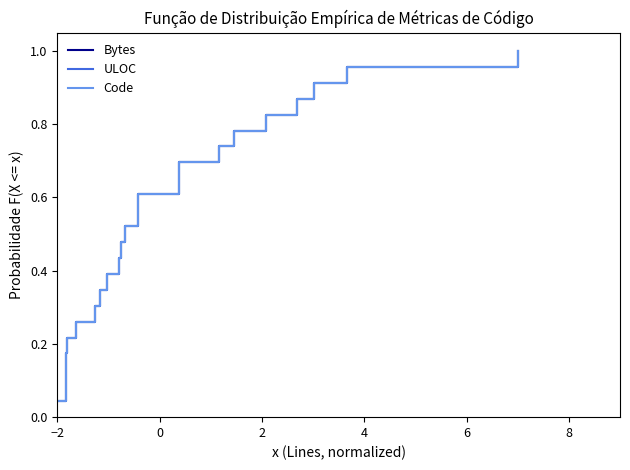

What is the label of the 18th point from the right?

8